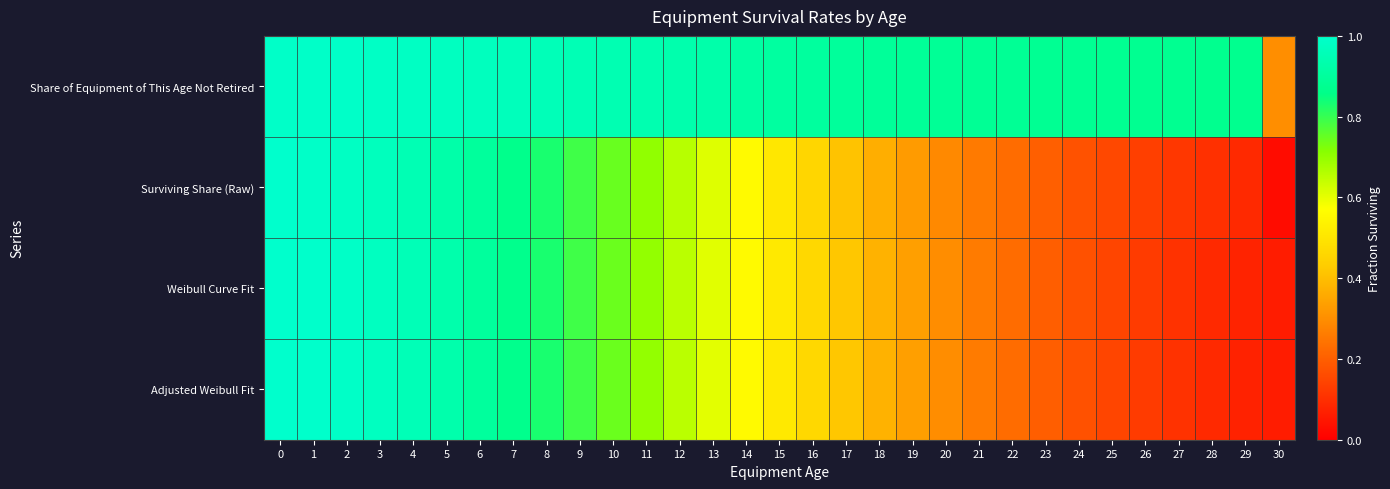

At how many categories does at least one series exceed 0?

31